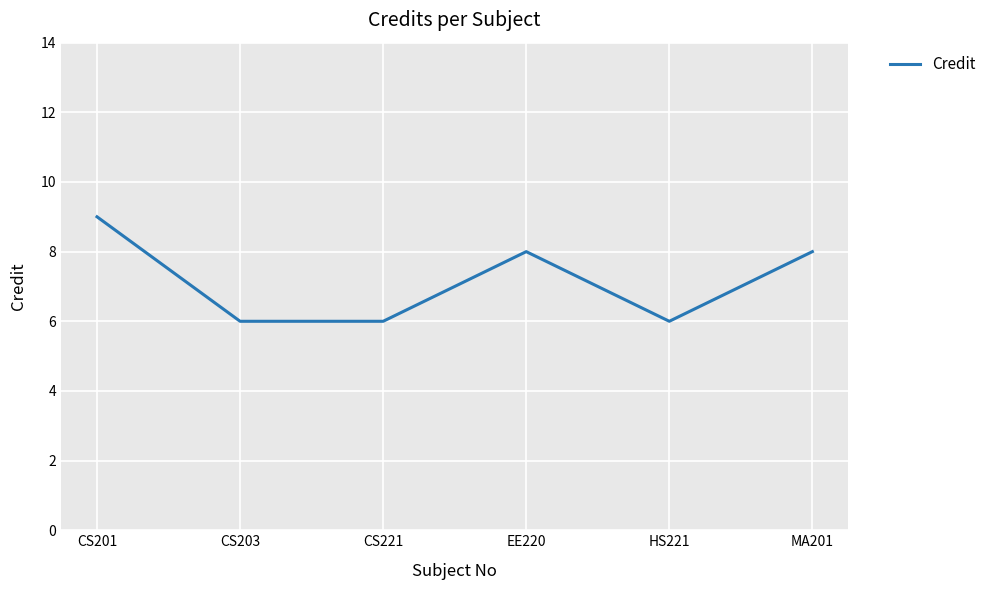

What is the greatest value displayed?

9